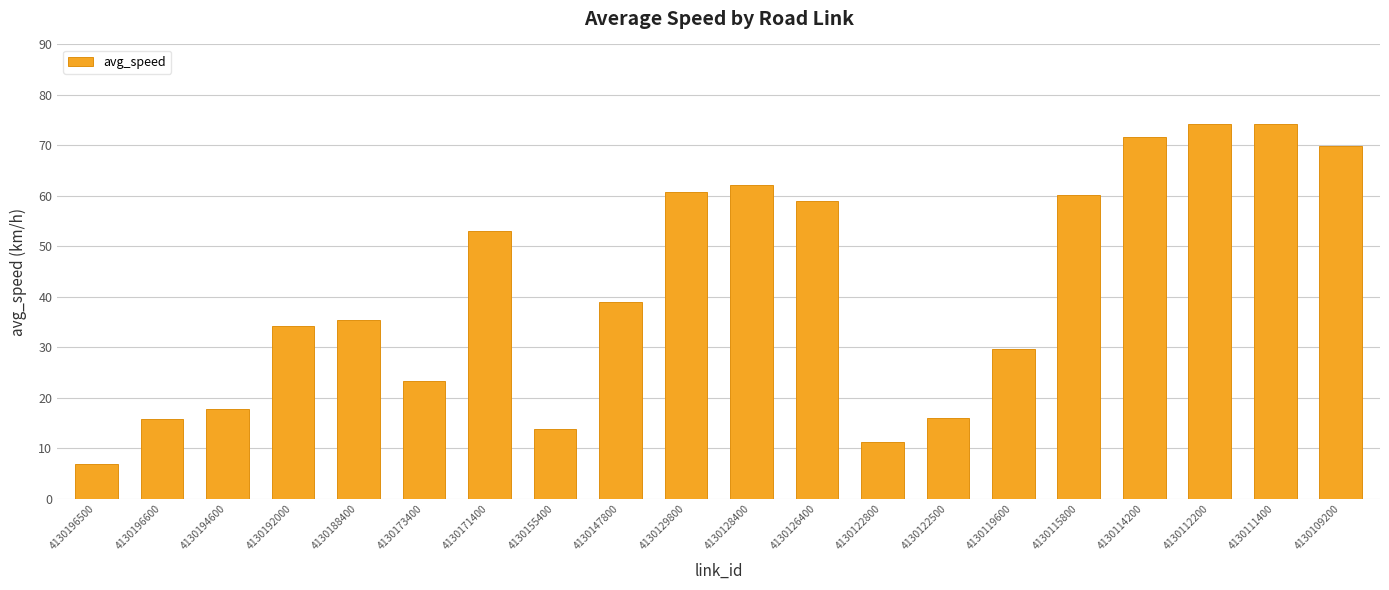

Between 4130147800 and 4130112200, which is larger?

4130112200